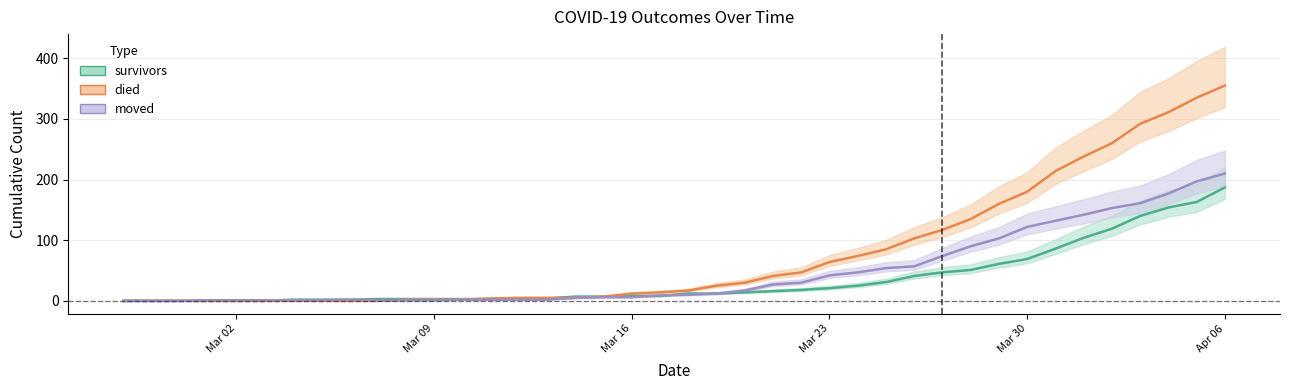

What is the spread (max minus min) of values at Apr 06?

168